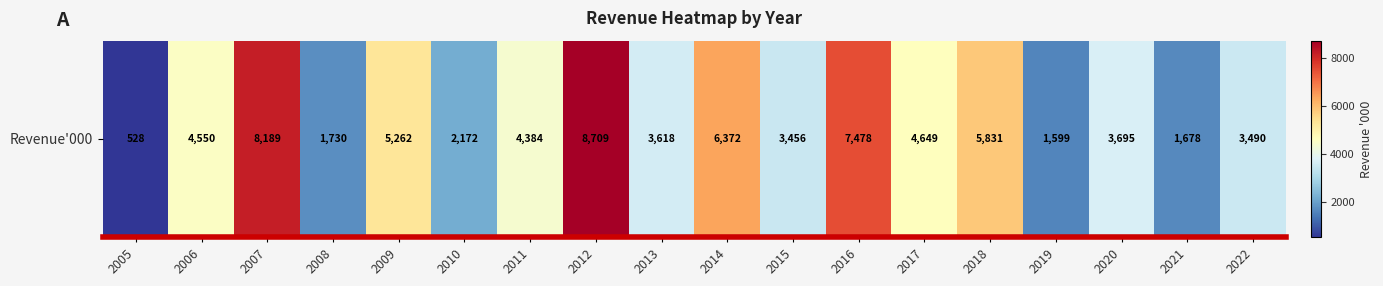

What is the difference between the second highest and second lowest values?

6590